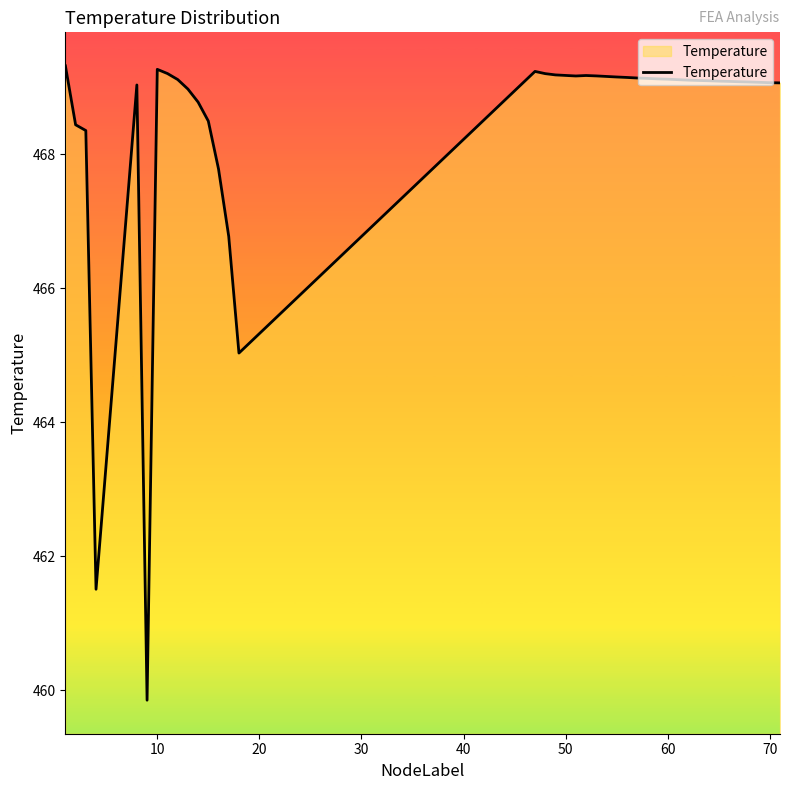

What is the difference between the second highest and minimum values?

9.4